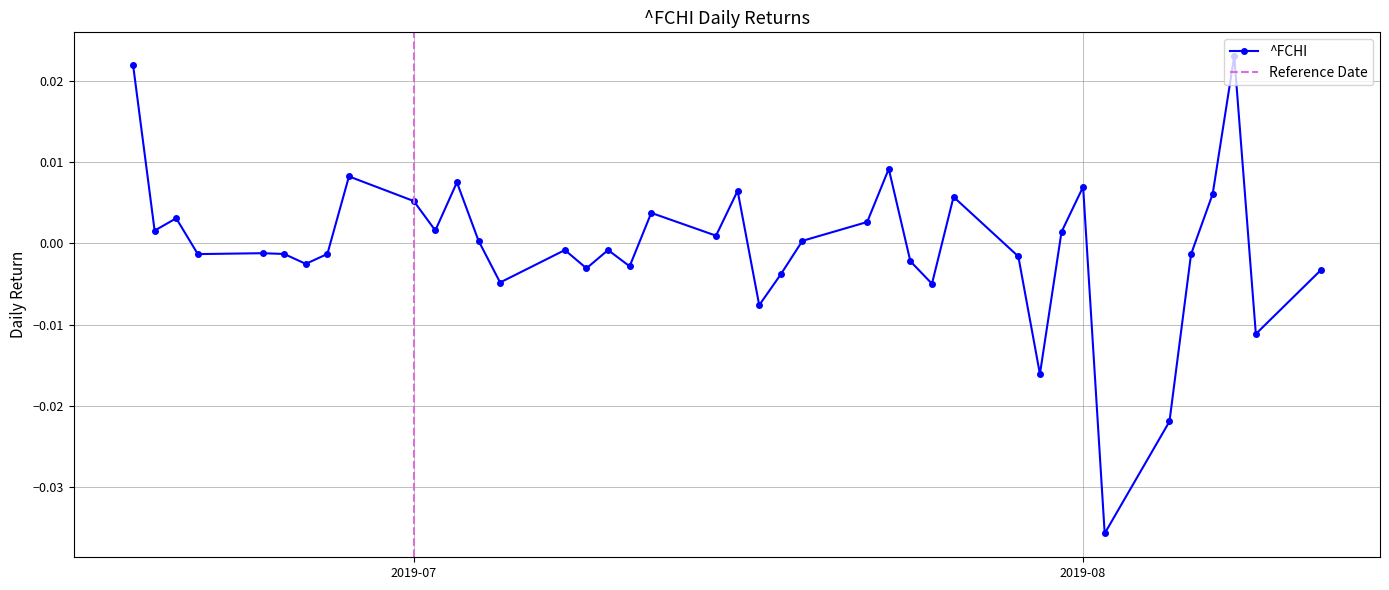

True or false: ^FCHI has more than 2 points higher than both neighbors.

True